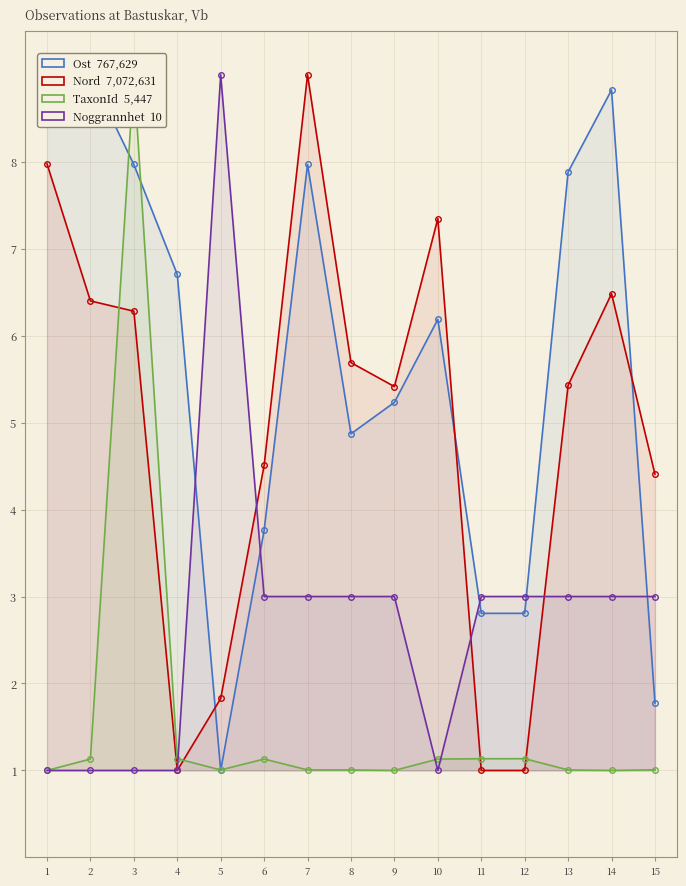

Reading left to right, what are all the values shown in this chart?

Ost: 15=1.8	14=8.8	13=7.9	12=2.8	11=2.8	10=6.2	9=5.2	8=4.9	7=8.0	6=3.8	5=1.0	4=6.7	3=8.0	2=9.0	1=8.8
Nord: 15=4.4	14=6.5	13=5.4	12=1.0	11=1.0	10=7.3	9=5.4	8=5.7	7=9.0	6=4.5	5=1.8	4=1.0	3=6.3	2=6.4	1=8.0
TaxonId: 15=1.0	14=1.0	13=1.0	12=1.1	11=1.1	10=1.1	9=1.0	8=1.0	7=1.0	6=1.1	5=1.0	4=1.1	3=9.0	2=1.1	1=1.0
Noggrannhet: 15=3.0	14=3.0	13=3.0	12=3.0	11=3.0	10=1.0	9=3.0	8=3.0	7=3.0	6=3.0	5=9.0	4=1.0	3=1.0	2=1.0	1=1.0